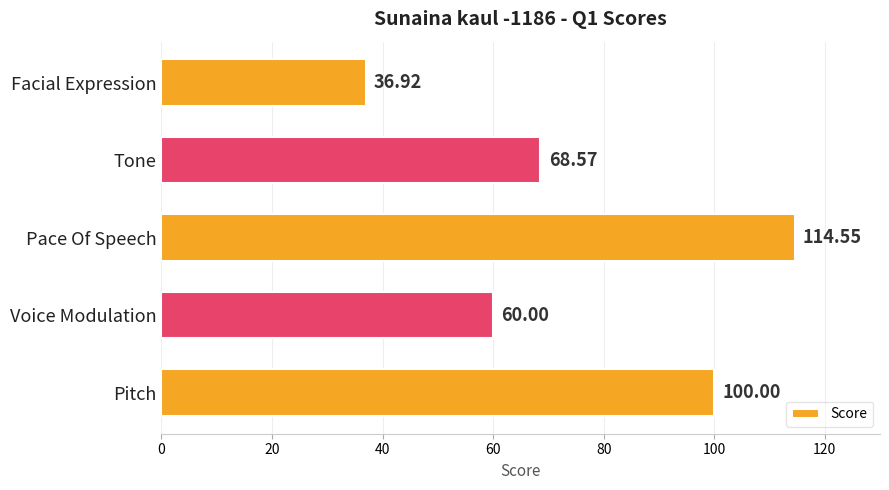

Count the values in the range 60 to 100.

3